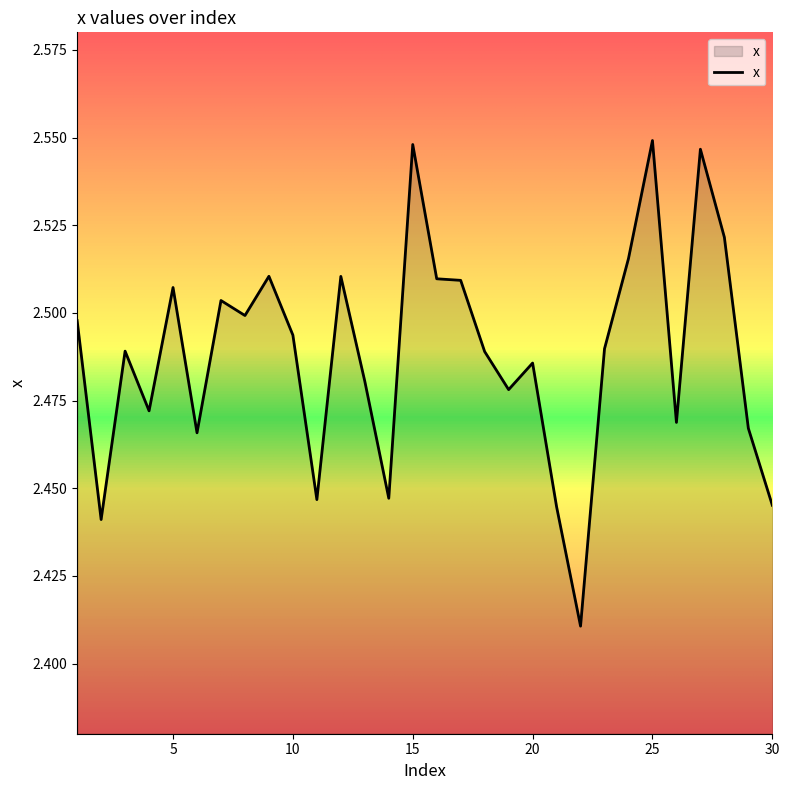

What is the greatest value displayed?

2.5